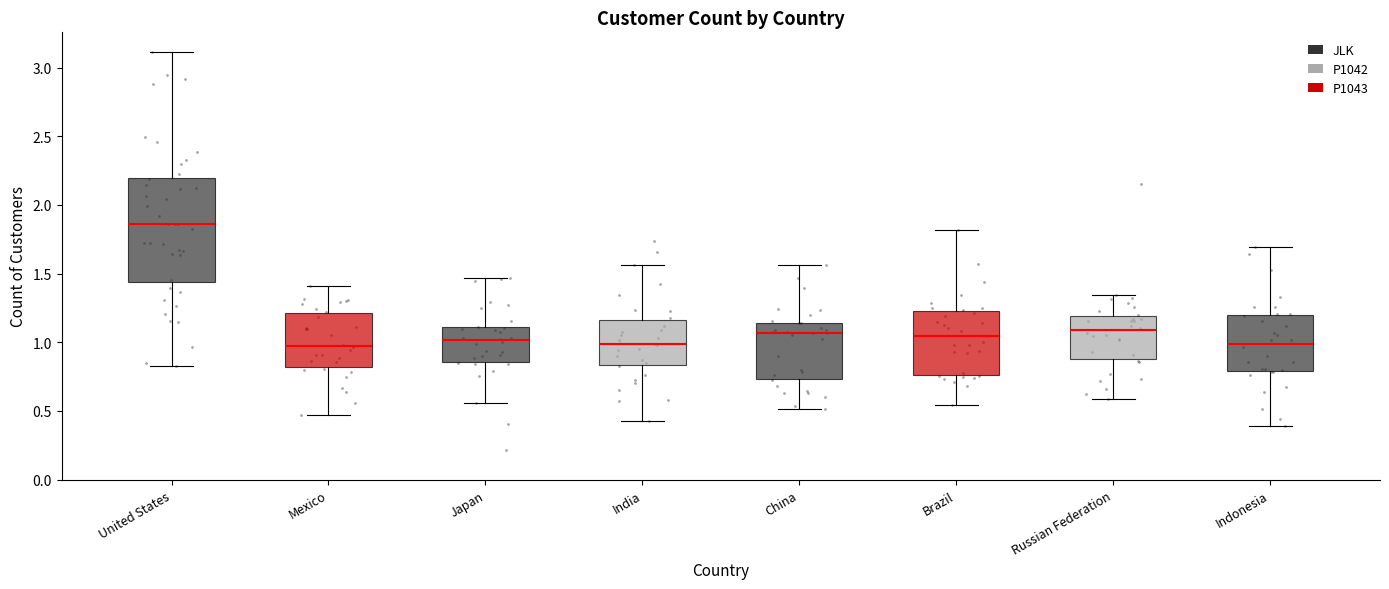

Reading left to right, read every box against the y-axis: the position of its median line, the range the box covers, and the ends of its whiskers. The values are not printed on the chart, so give them approximately, as read against the axis.

United States: median 1.85, box 1.45 to 2.20, whiskers 0.80 to 3.10
Mexico: median 0.95, box 0.80 to 1.20, whiskers 0.45 to 1.40
Japan: median 1.00, box 0.85 to 1.10, whiskers 0.55 to 1.45
India: median 1.00, box 0.85 to 1.15, whiskers 0.40 to 1.55
China: median 1.05, box 0.75 to 1.15, whiskers 0.50 to 1.55
Brazil: median 1.05, box 0.75 to 1.25, whiskers 0.55 to 1.80
Russian Federation: median 1.10, box 0.90 to 1.20, whiskers 0.60 to 1.35
Indonesia: median 1.00, box 0.80 to 1.20, whiskers 0.40 to 1.70